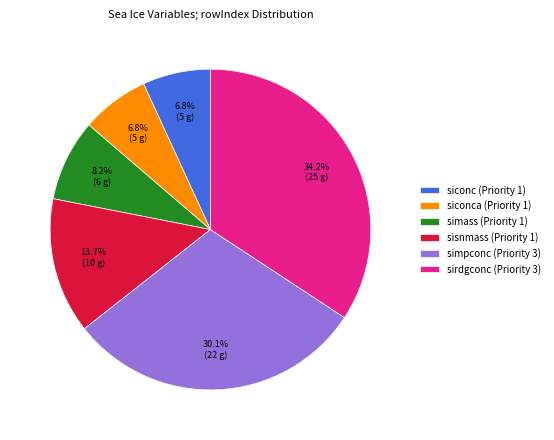

Do siconc (Priority 1) and sirdgconc (Priority 3) together represent more than half of the pie?

No